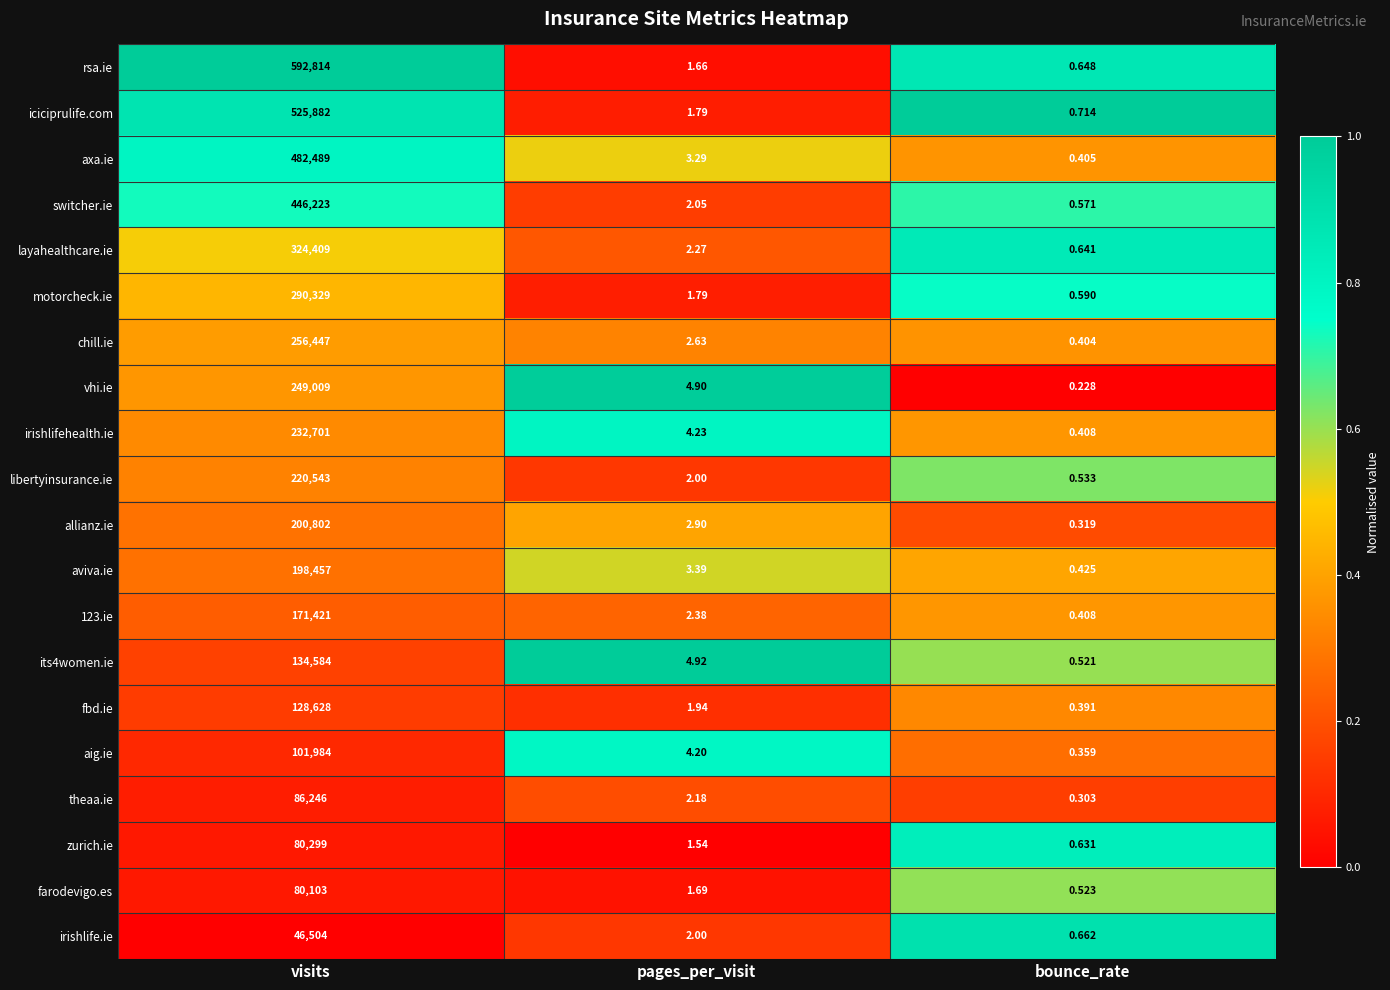

Which series changed the most between visits and bounce_rate?

rsa.ie